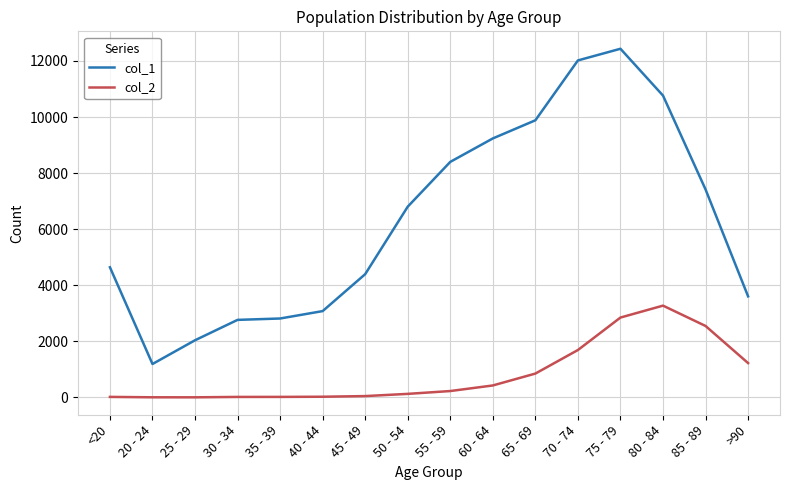

Which series changed the most between 35 - 39 and 50 - 54?

col_1